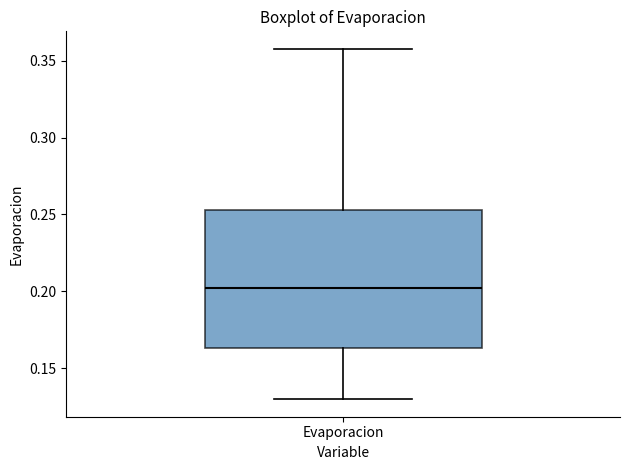

Transcribe this box plot: give where the median line is, the range the box spans, and where the two whiskers end, as read against the y-axis. The values are not printed on the chart, so give them approximately, as read against the axis.

median 0.200, box 0.165 to 0.255, whiskers 0.130 to 0.360